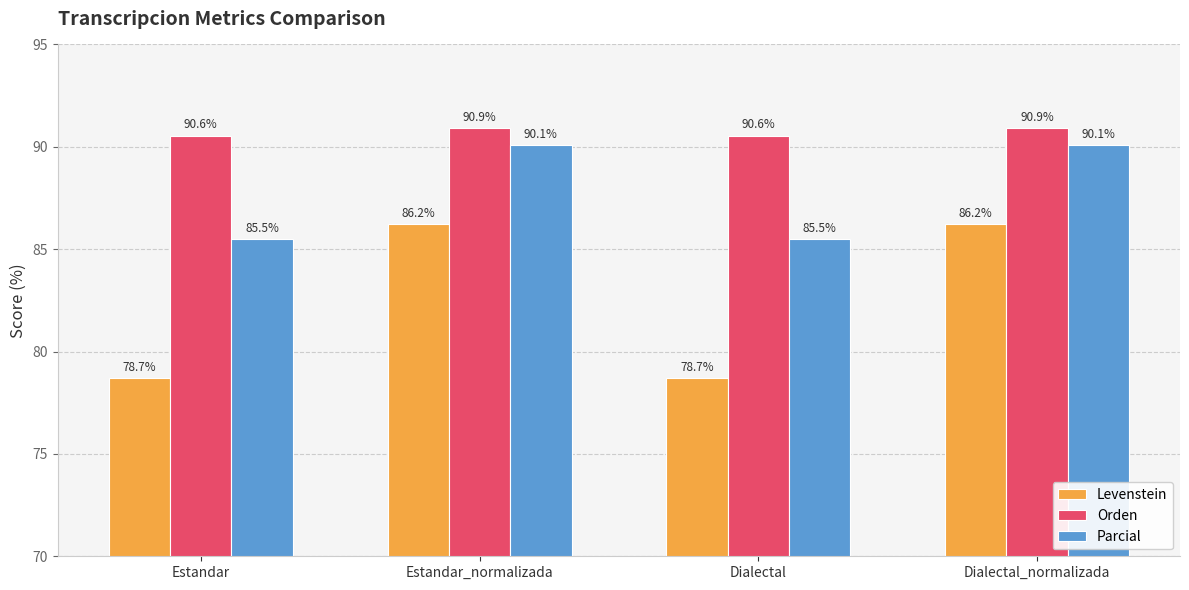

The value of Orden at Estandar_normalizada is 48.4. True or false?

False